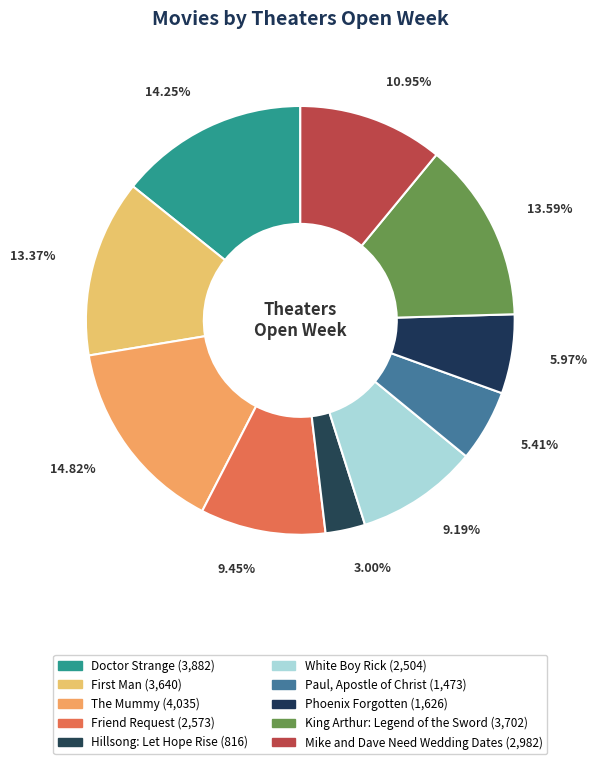

To the nearest percent, what percentage of the pie is Paul, Apostle of Christ?

5%